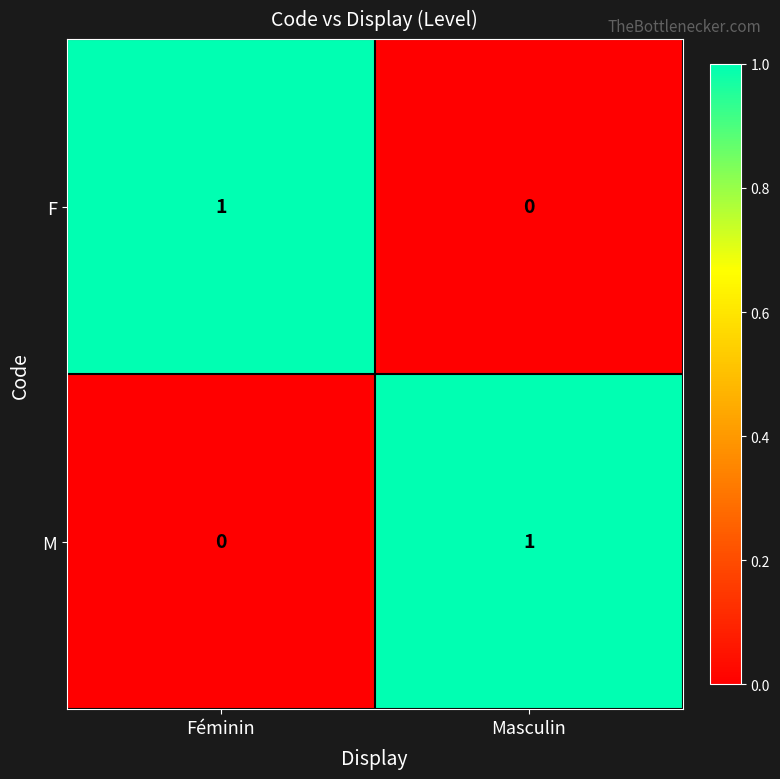

What is the difference between the highest and lowest values at Masculin?

1